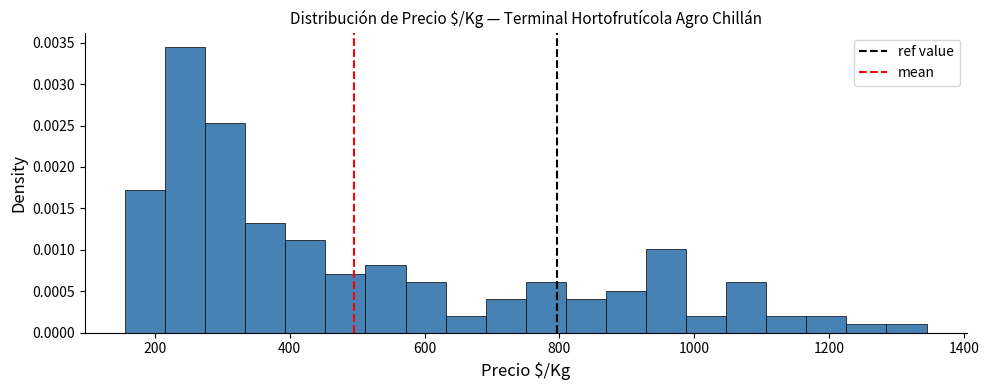

Around what value on the x-axis is the tallest bar? Give the approximate position of its centre, as read against the axis.

240